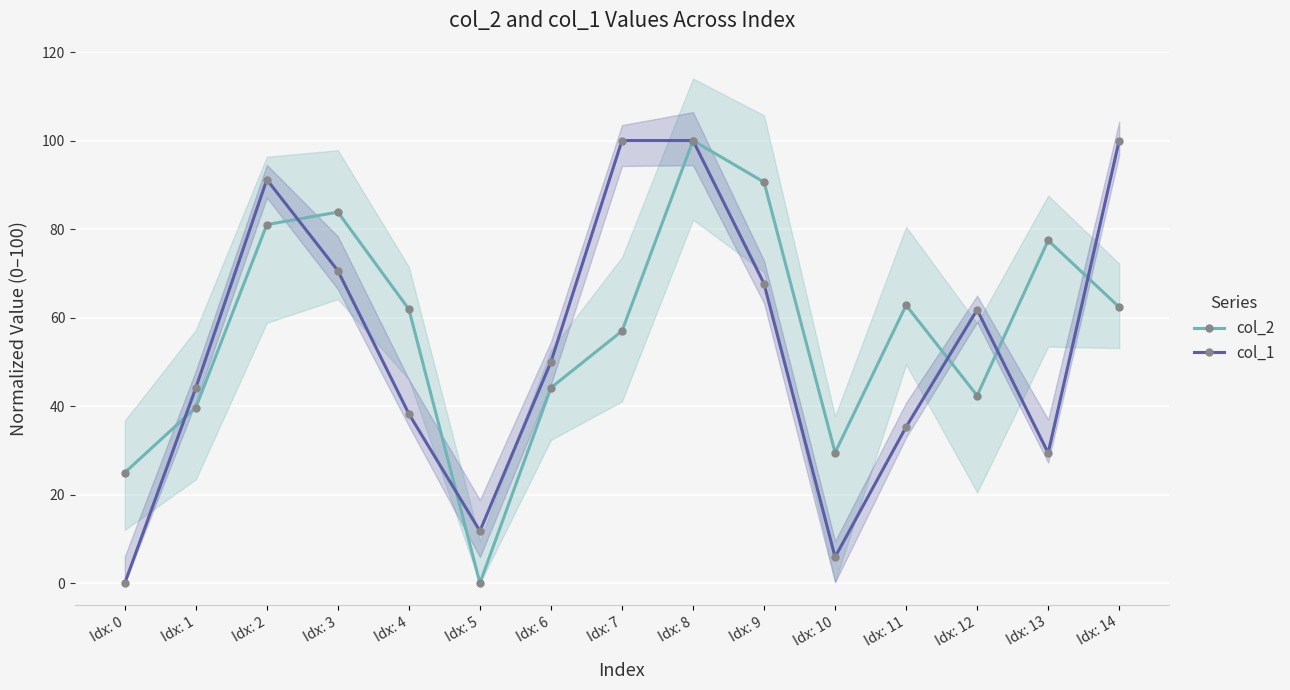

Reading right to left, extract all data points from this chart.

col_2: 62.4	77.4	42.4	62.8	29.5	90.6	100.0	57.0	44.1	0.0	61.9	83.8	81.0	39.7	25.0
col_1: 100.0	29.4	61.8	35.3	5.9	67.6	100.0	100.0	50.0	11.8	38.2	70.6	91.2	44.1	0.0